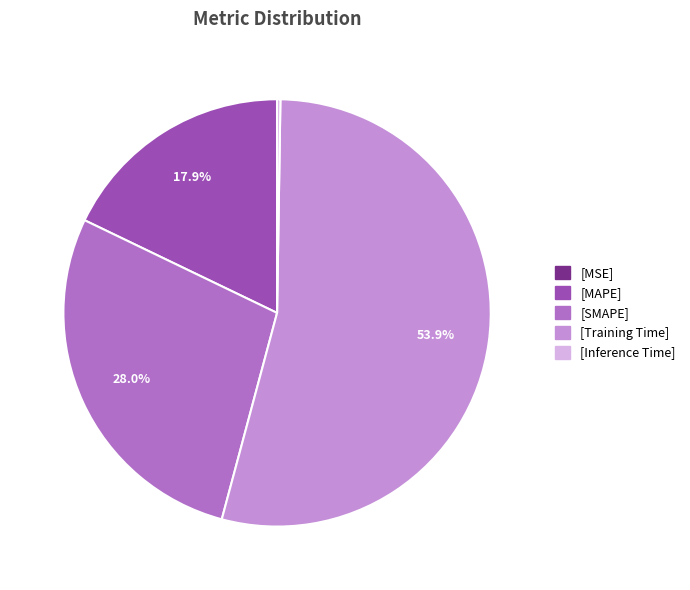

Does any single category account for the majority?

Yes